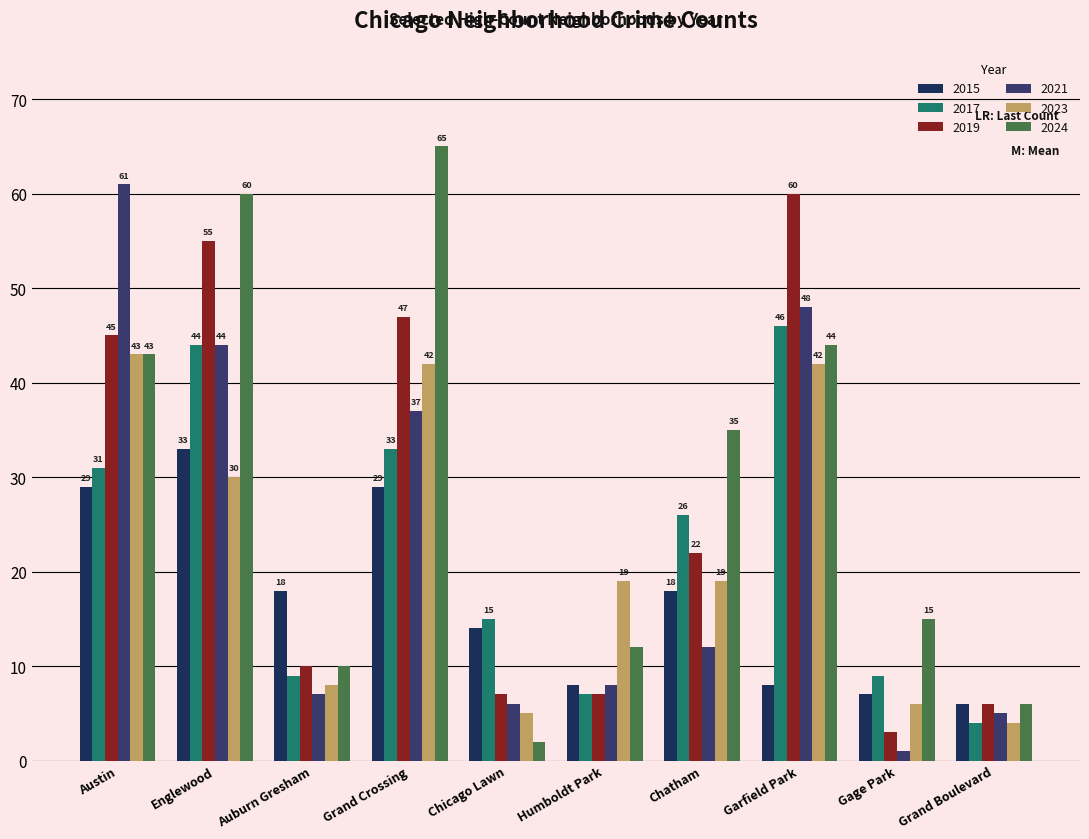

What is the average value of the 2019 series?

26